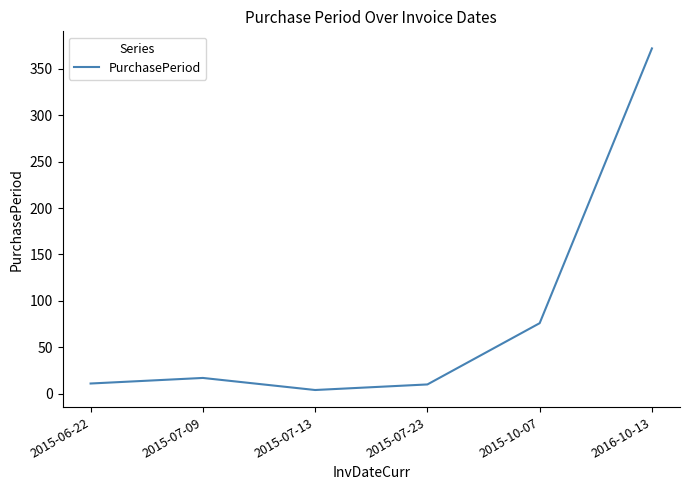

Approximately how many times larger is the value at 2015-10-07 compared to 2015-07-09?

4.5